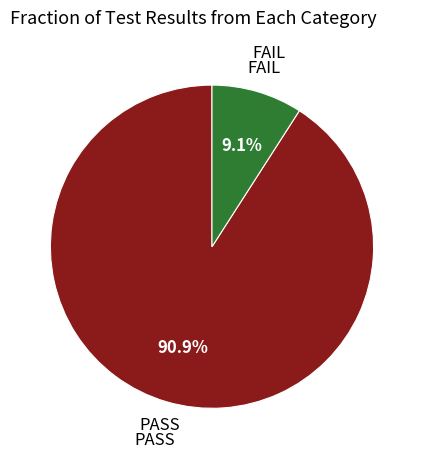

Does any single category account for the majority?

Yes